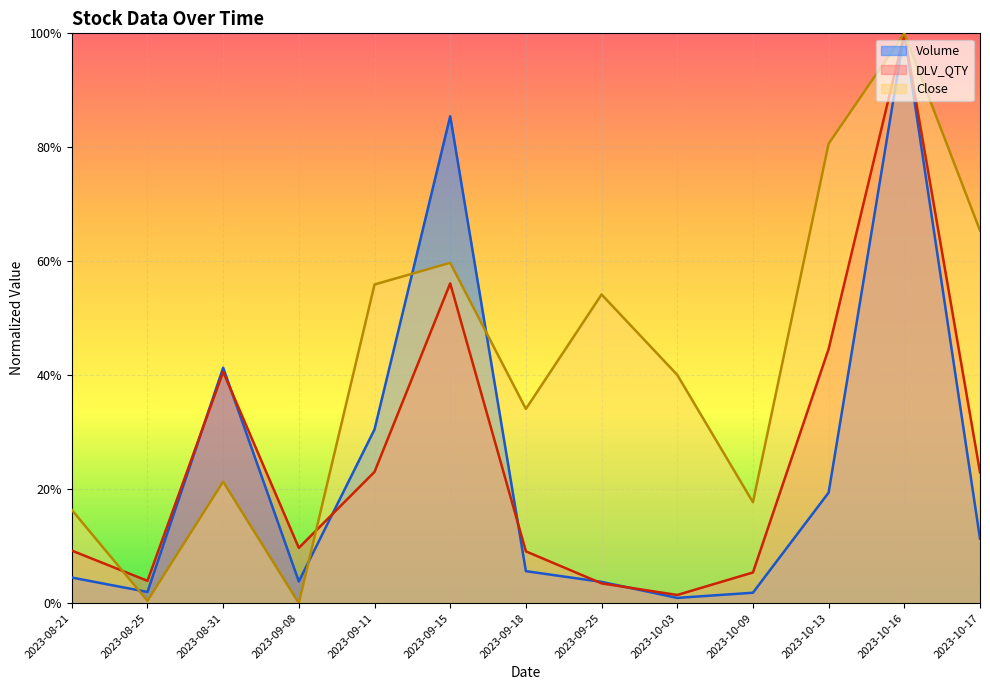

What is the difference between the second highest and second lowest values in the Close series?

217114.8